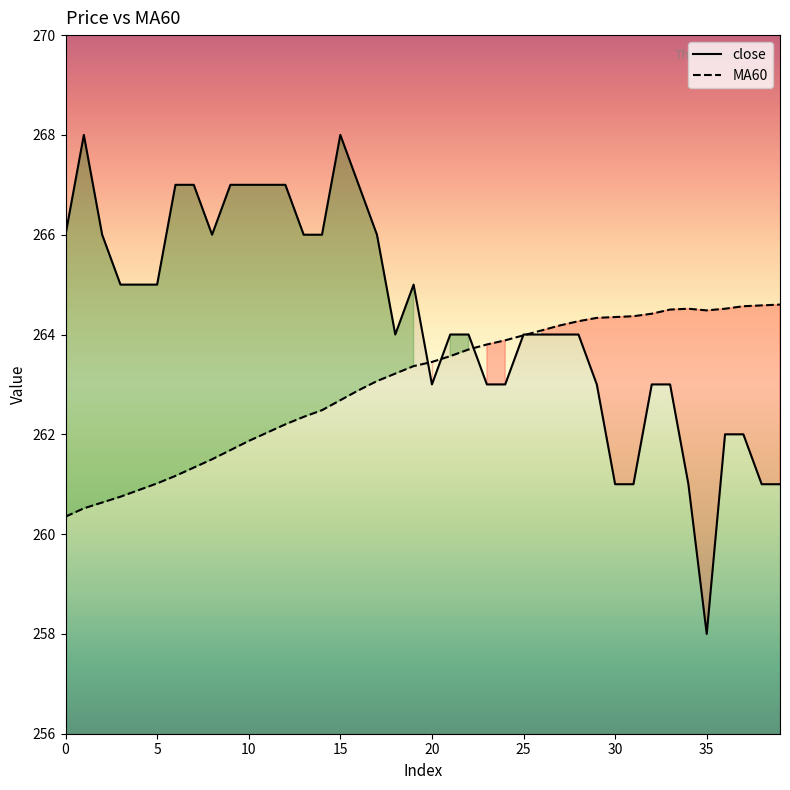

How many close values are between 263 and 266?

23